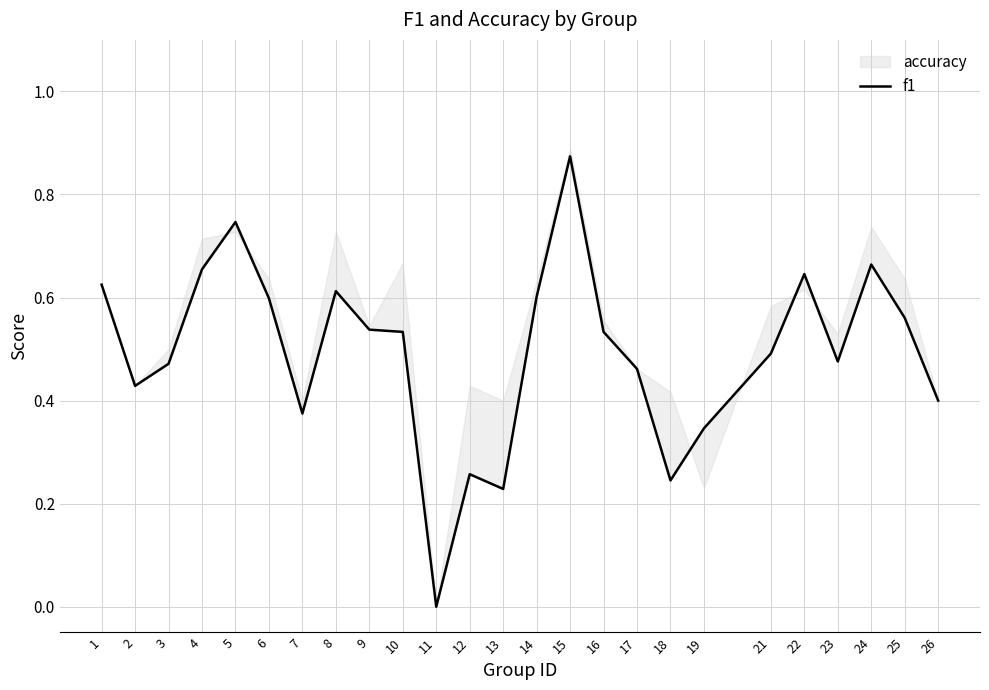

Reading left to right, transcribe all the data shown in this chart.

1=0.6	2=0.4	3=0.5	4=0.7	5=0.7	6=0.6	7=0.4	8=0.6	9=0.5	10=0.5	11=0.0	12=0.3	13=0.2	14=0.6	15=0.9	16=0.5	17=0.5	18=0.2	19=0.3	21=0.5	22=0.6	23=0.5	24=0.7	25=0.6	26=0.4